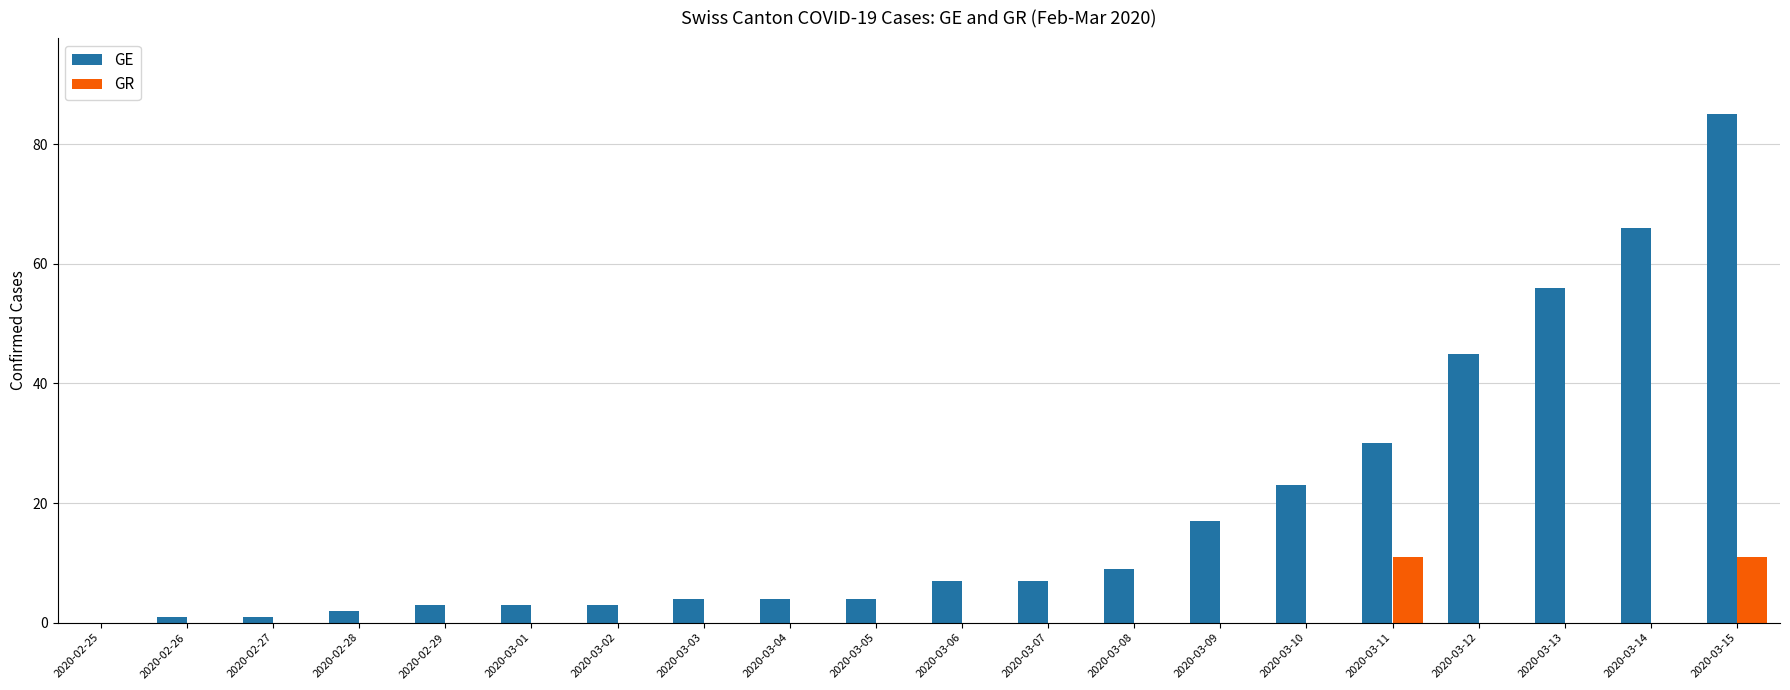

What is the maximum value for GR?

11